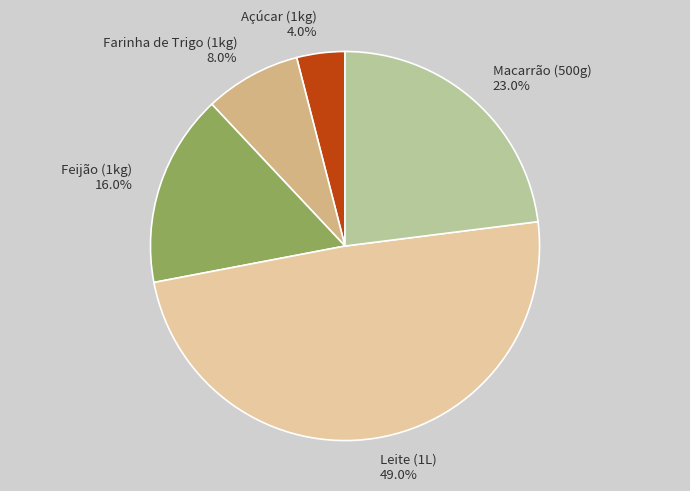

Which has a higher value, Açúcar (1kg) 4.0% or Feijão (1kg) 16.0%?

Feijão (1kg) 16.0%